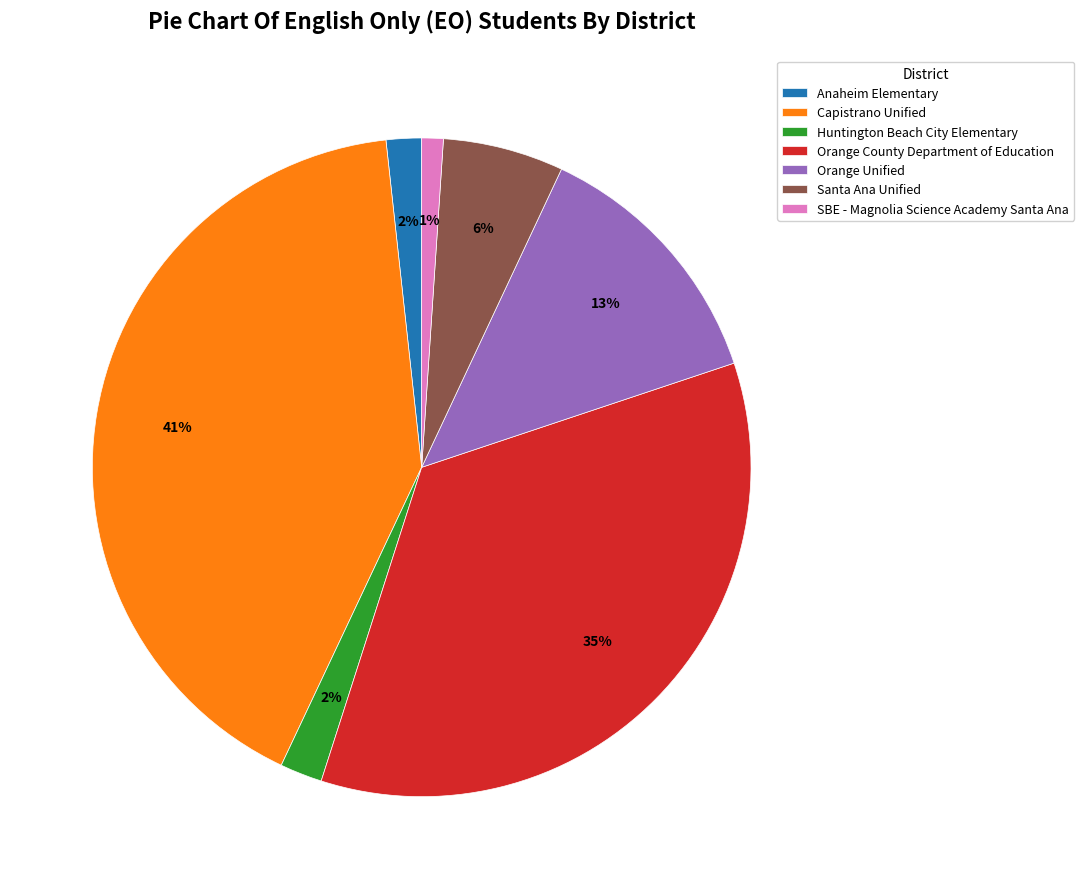

To the nearest percent, what is the average slice percentage?

14%